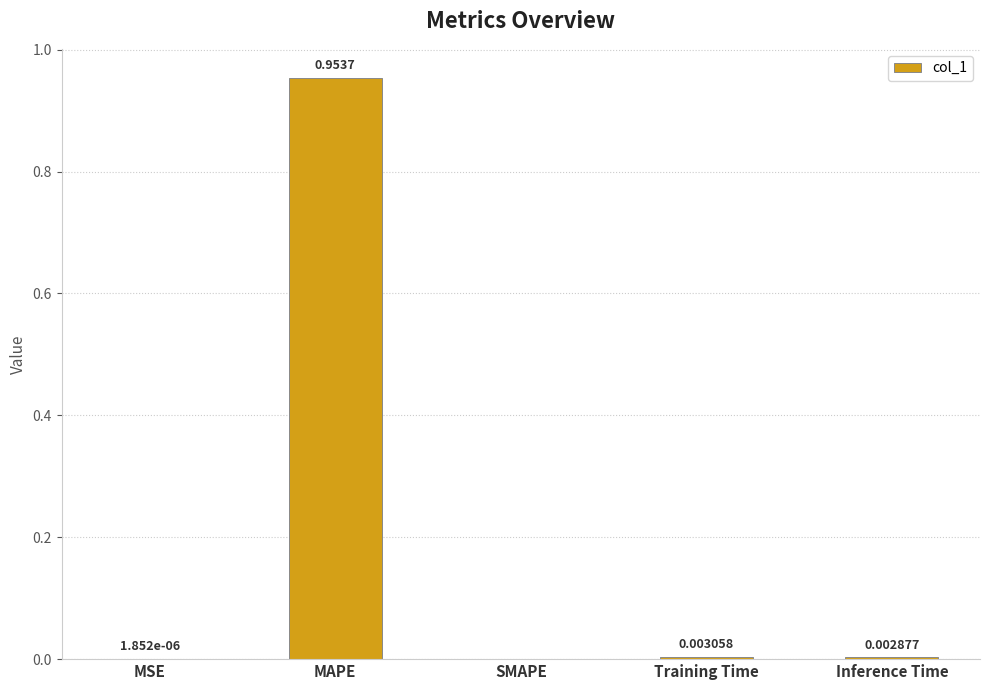

Between Training Time and MSE, which is larger?

Training Time